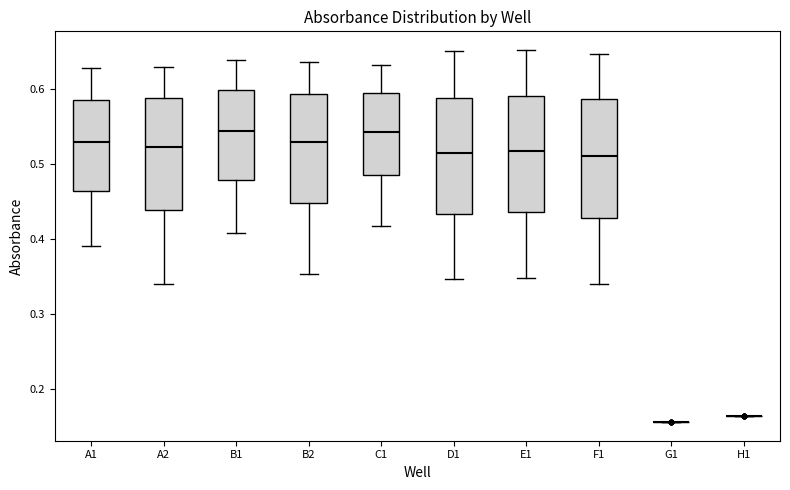

Where does the median line of the box for B2 sit on the y-axis? The values are not printed on the chart, so give them approximately, as read against the axis.

0.53